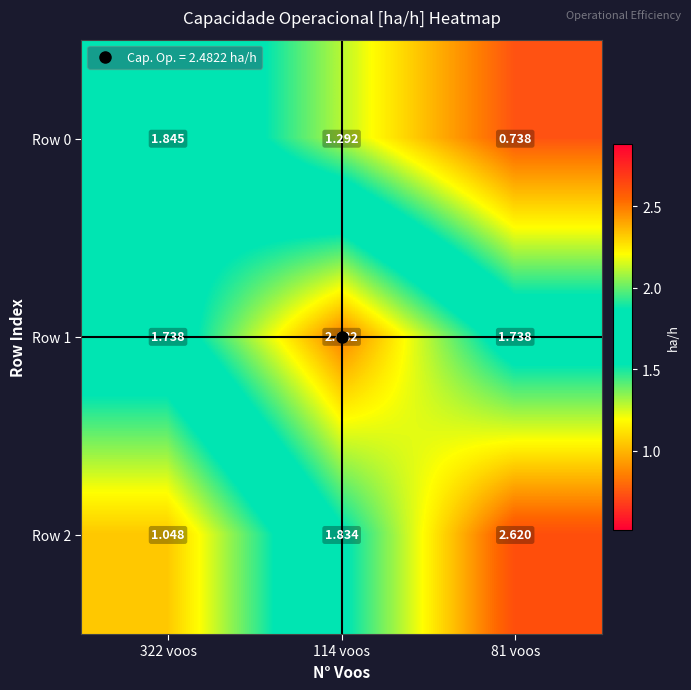

At how many categories does at least one series exceed 1?

3